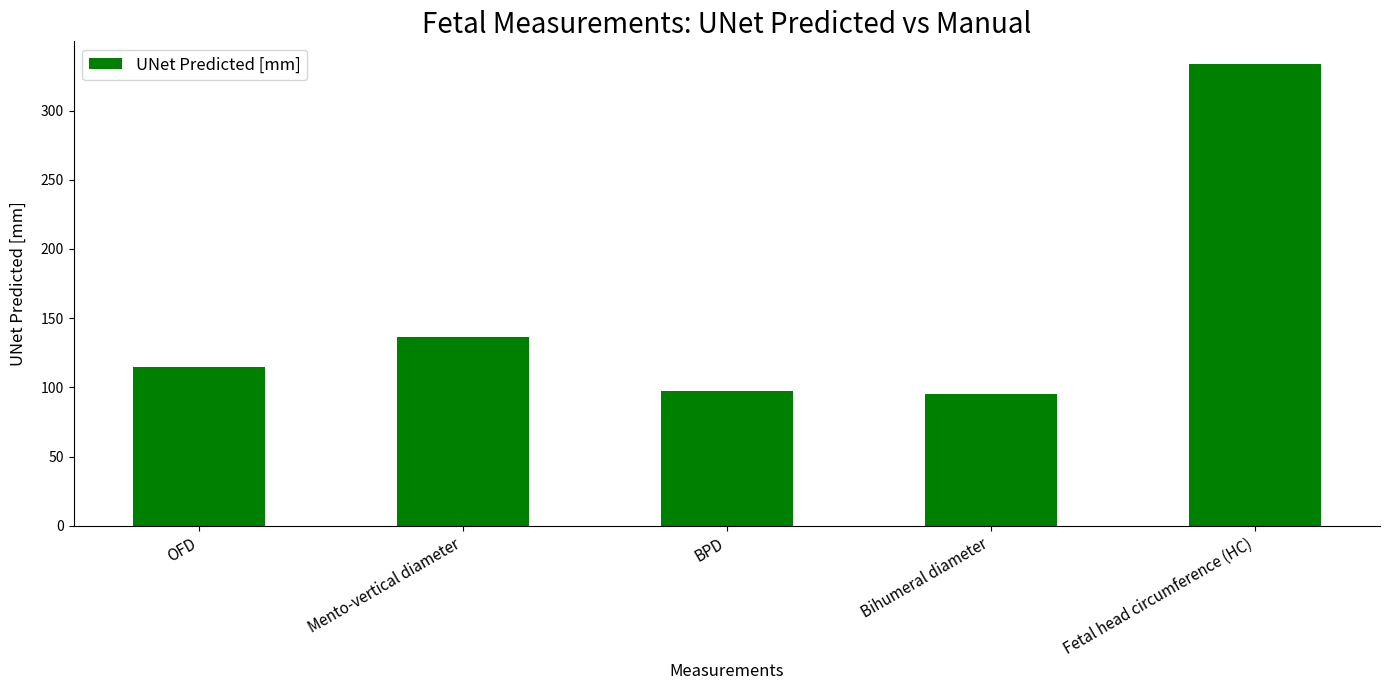

What is the label of the 5th bar from the left?

Fetal head circumference (HC)